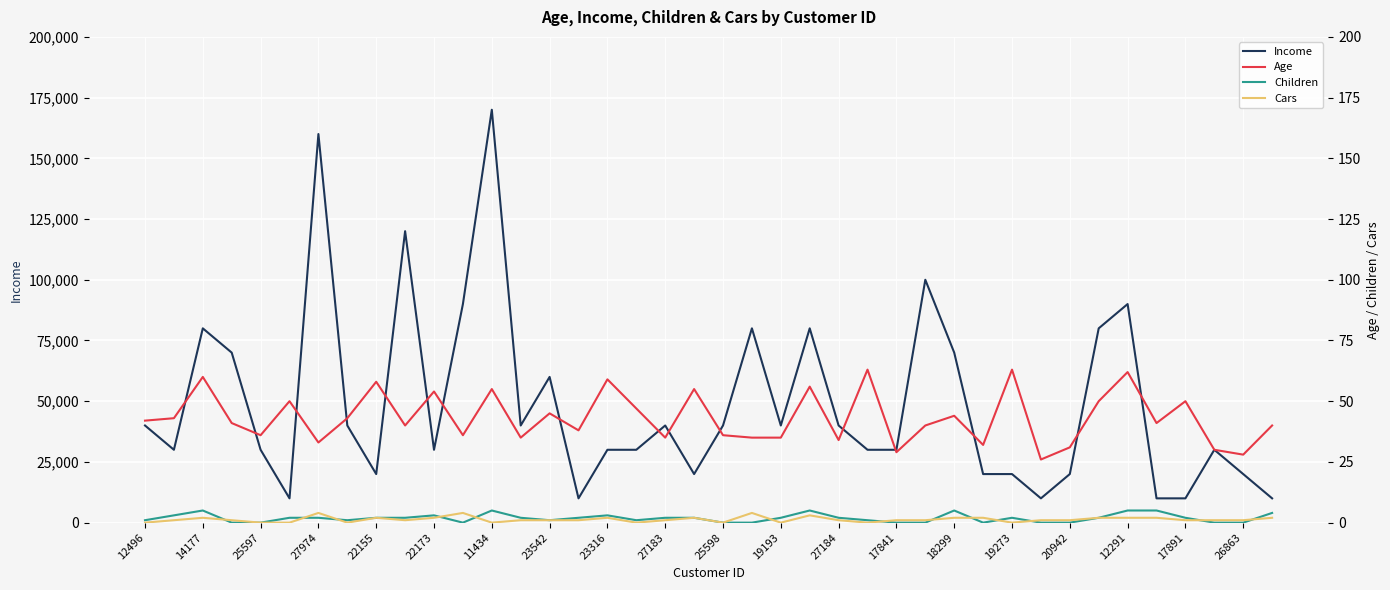

Reading left to right, list all the values displayed in this chart.

Income: 40000	30000	80000	70000	30000	10000	160000	40000	20000	120000	30000	90000	170000	40000	60000	10000	30000	30000	40000	20000	40000	80000	40000	80000	40000	30000	30000	100000	70000	20000	20000	10000	20000	80000	90000	10000	10000	30000	20000	10000
Age: 42	43	60	41	36	50	33	43	58	40	54	36	55	35	45	38	59	47	35	55	36	35	35	56	34	63	29	40	44	32	63	26	31	50	62	41	50	30	28	40
Children: 1	3	5	0	0	2	2	1	2	2	3	0	5	2	1	2	3	1	2	2	0	0	2	5	2	1	0	0	5	0	2	0	0	2	5	5	2	0	0	4
Cars: 0	1	2	1	0	0	4	0	2	1	2	4	0	1	1	1	2	0	1	2	0	4	0	3	1	0	1	1	2	2	0	1	1	2	2	2	1	1	1	2